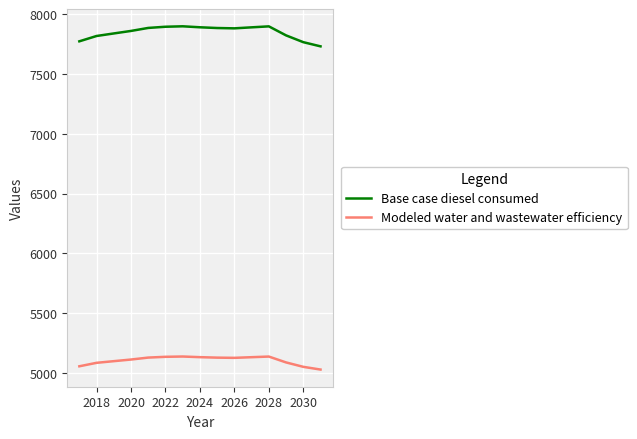

List the series in order of their peak value, lowest first.

Modeled water and wastewater efficiency, Base case diesel consumed